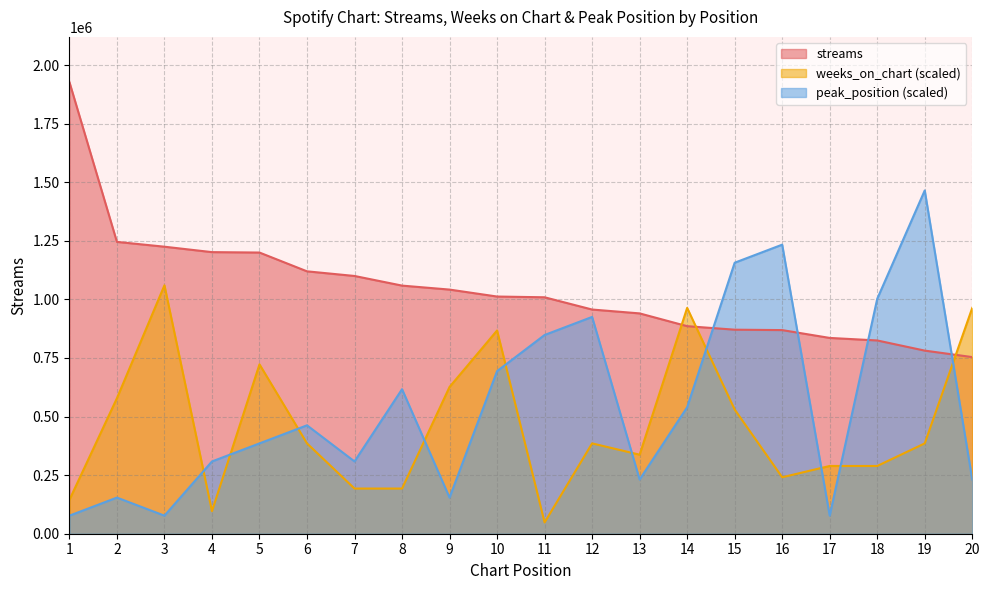

Is it true that peak_position equals 616851.8 at 8?

True